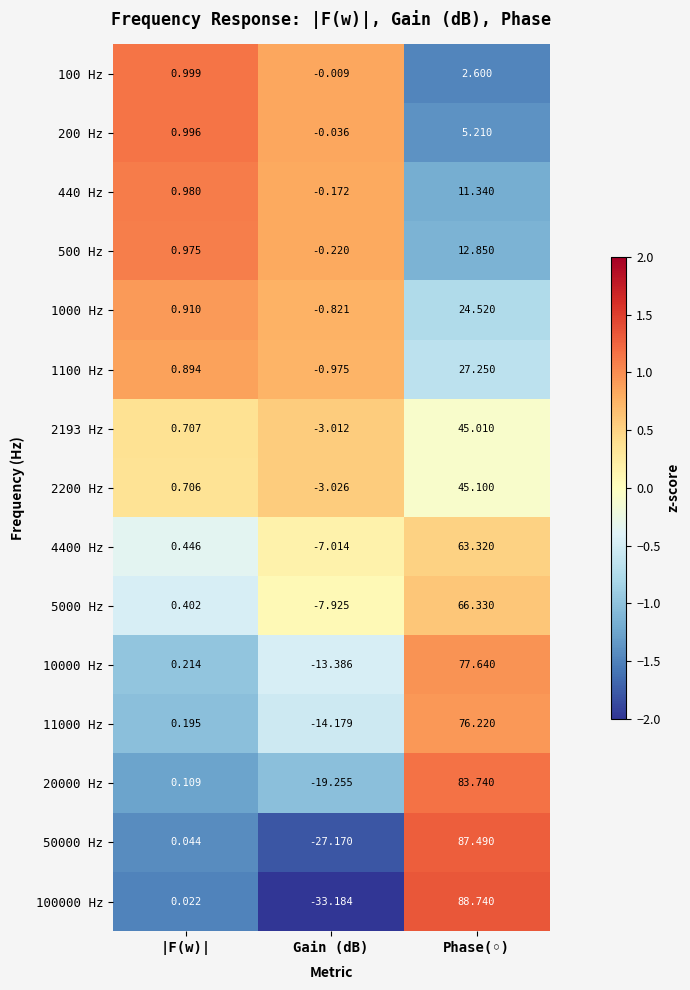

Rank the categories by 10000 Hz value from lowest to highest.

Gain (dB), |F(w)|, Phase(◦)